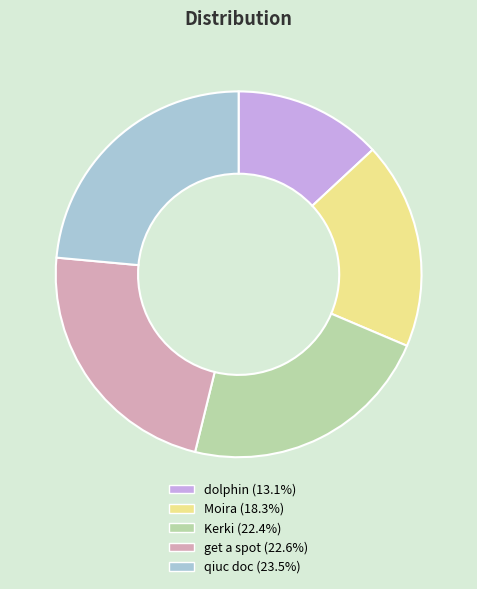

Do dolphin and Kerki together represent more than half of the pie?

No